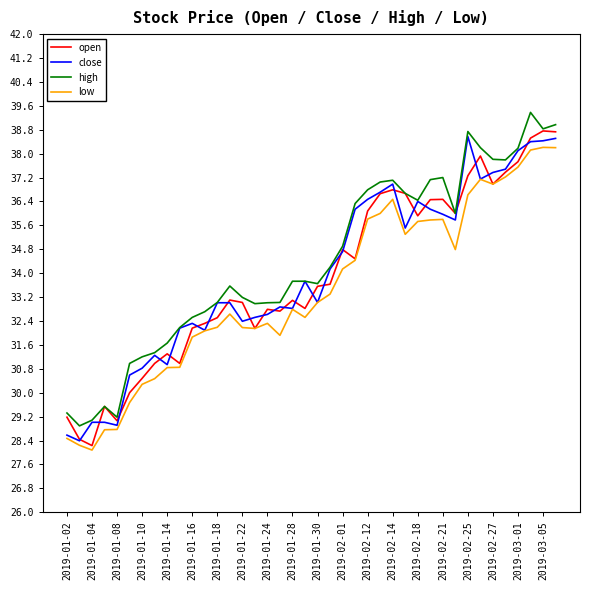

What is the maximum value for high?

39.4